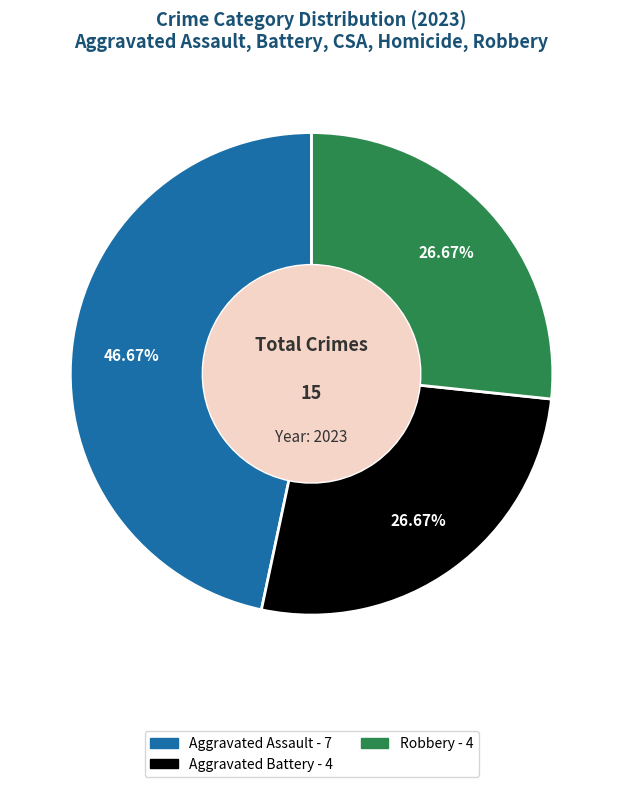

Count the number of slices in the pie.

3